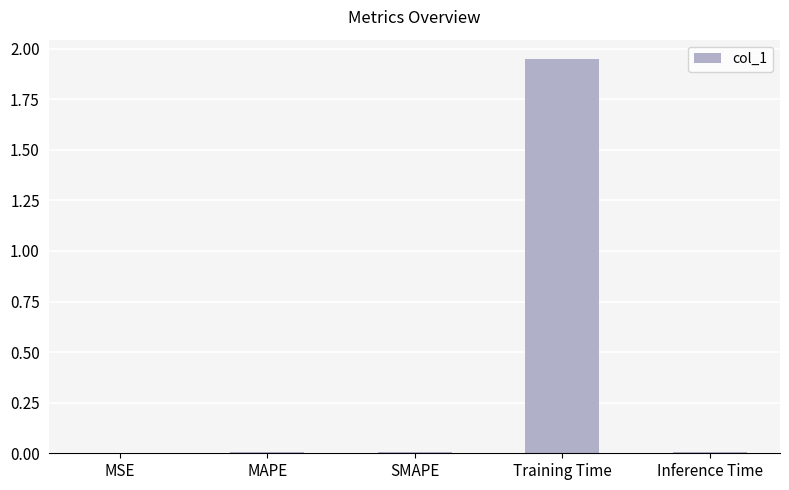

How many data points does each series have?

5